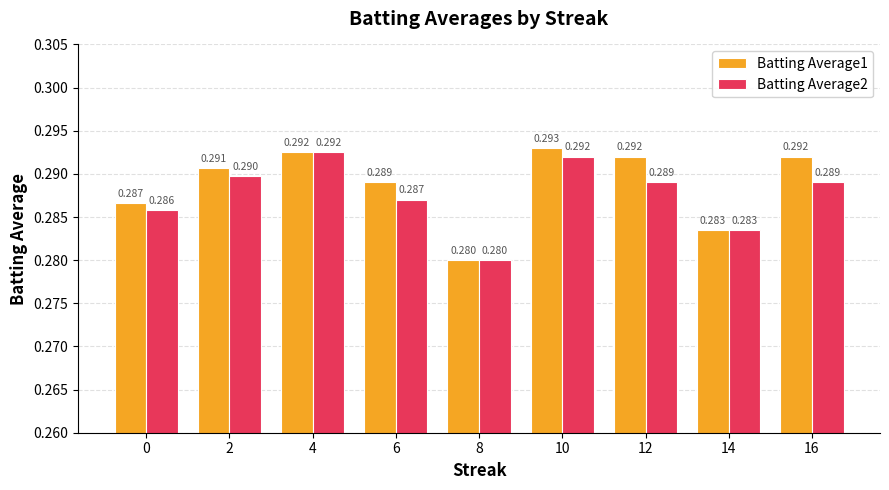

Is the value of Batting Average2 at 2 greater than the value of Batting Average1 at 16?

No